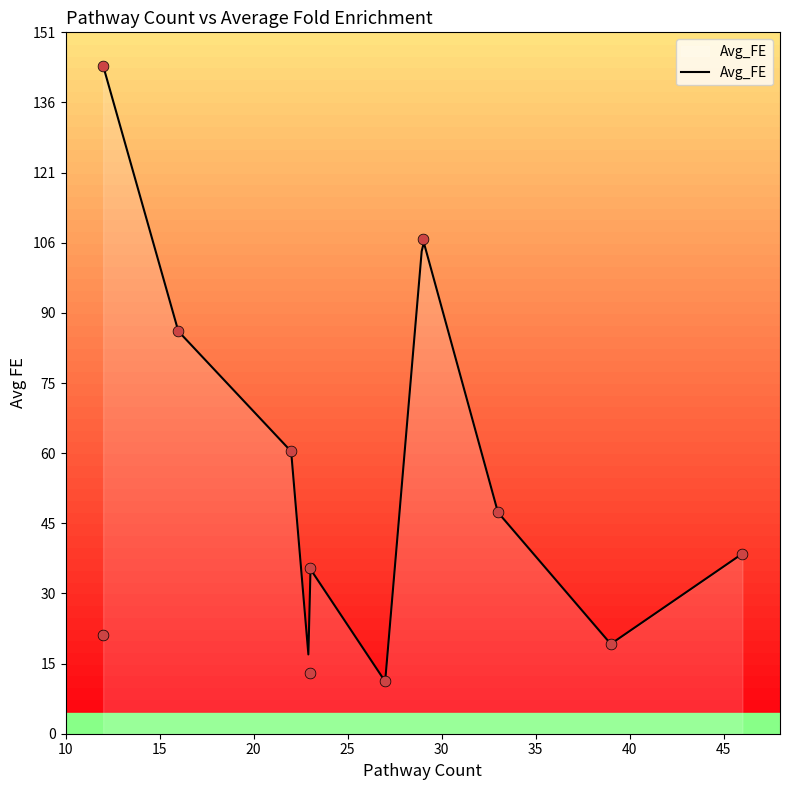

What is the change in value from 29 to 27?

-95.2